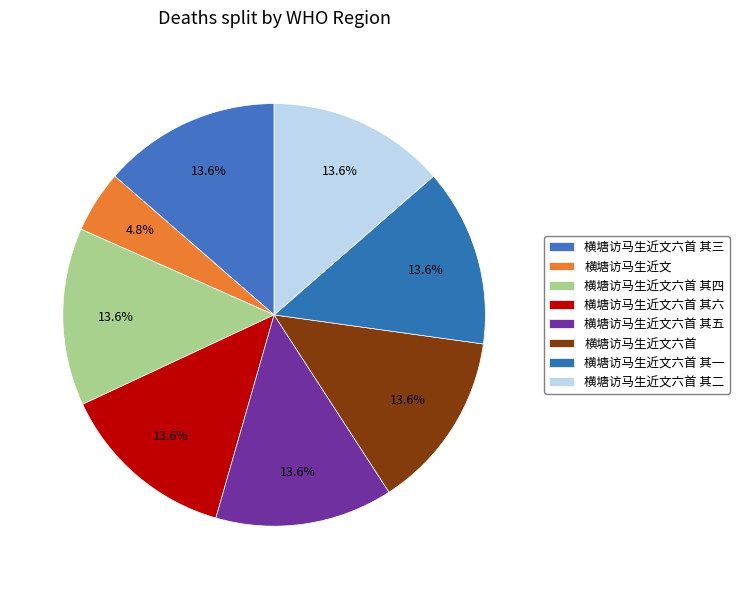

How many slices are in this pie chart?

8